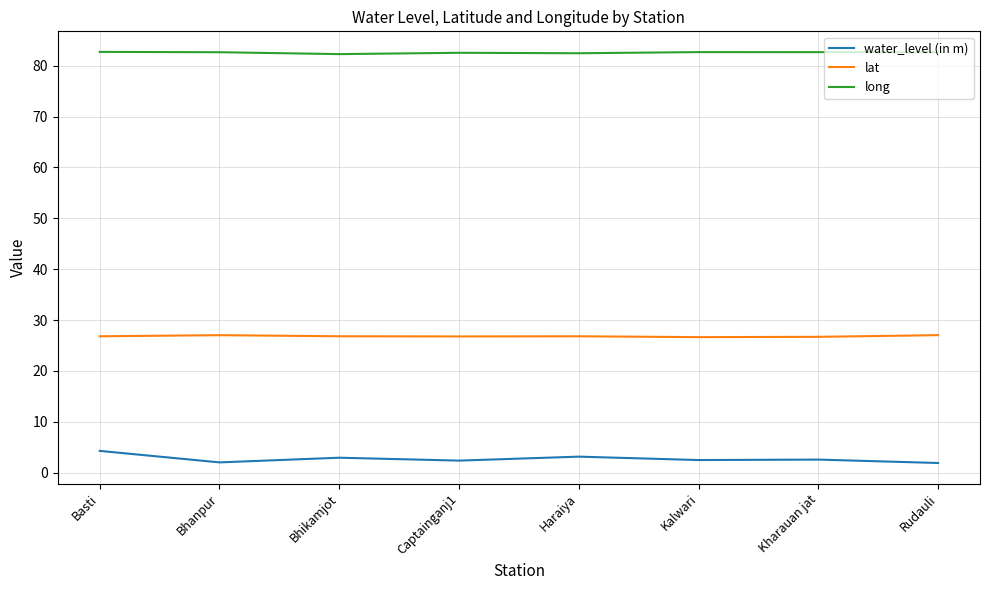

In lat, how many points are lower than both neighbors (excluding endpoints)?

2